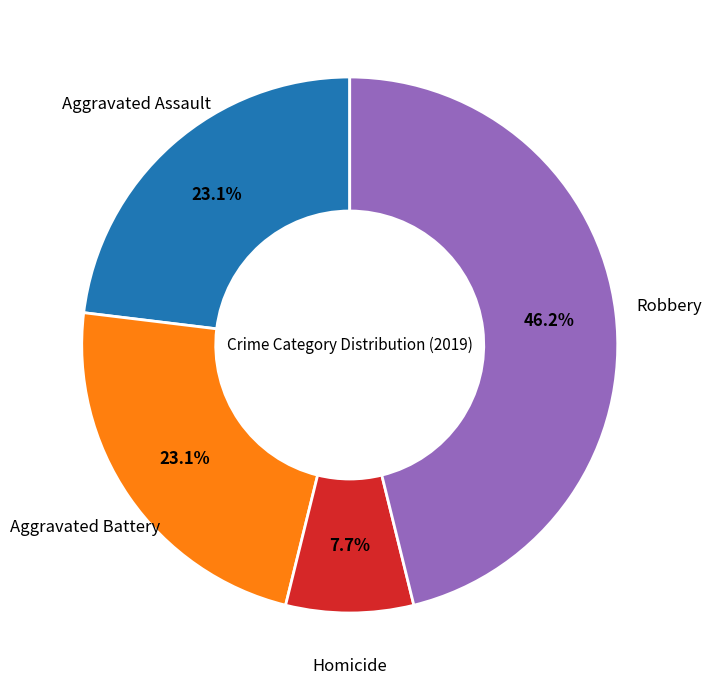

Which category has the smallest portion of the pie?

Homicide